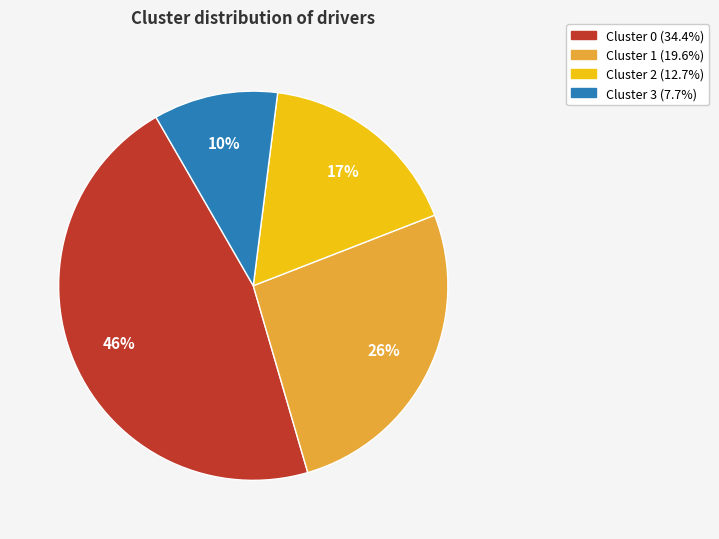

To the nearest percent, what is the difference between the largest and smallest slice percentages?

36%